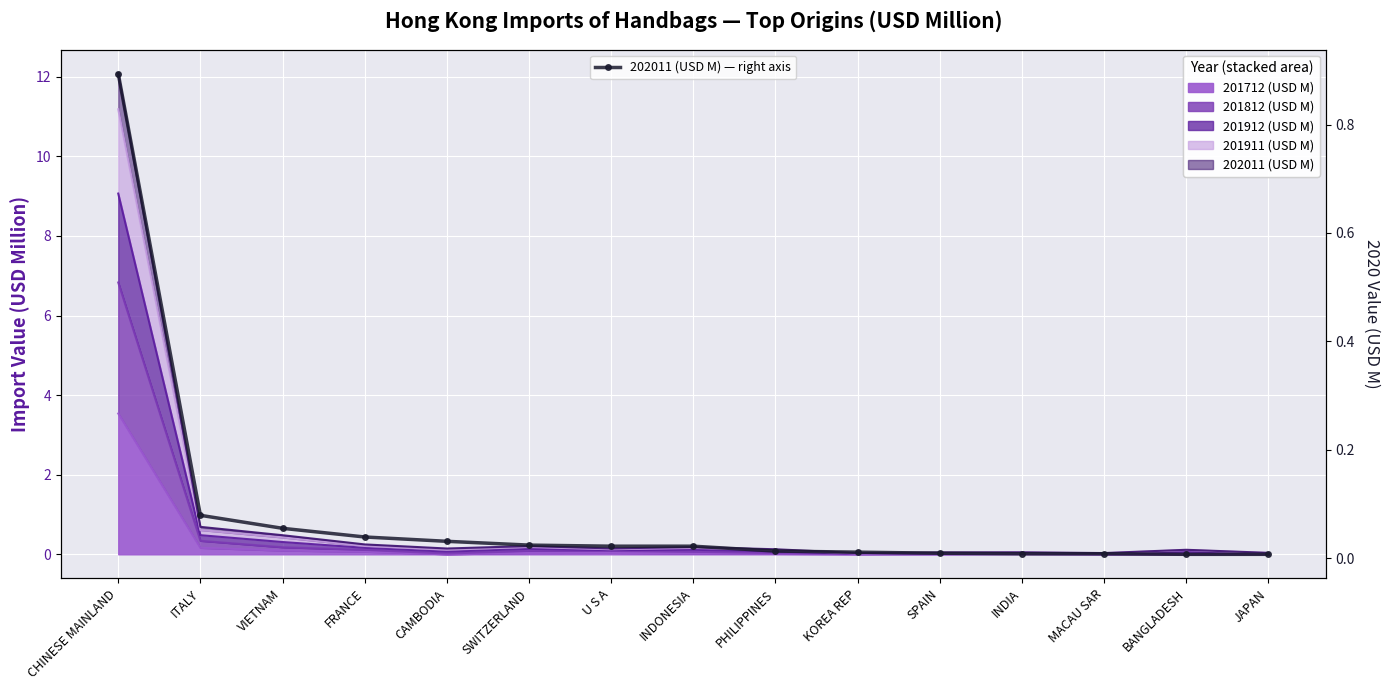

Rank the categories by value from lowest to highest.

BANGLADESH, JAPAN, INDIA, MACAU SAR, SPAIN, KOREA REP, PHILIPPINES, U S A, INDONESIA, SWITZERLAND, CAMBODIA, FRANCE, VIETNAM, ITALY, CHINESE MAINLAND